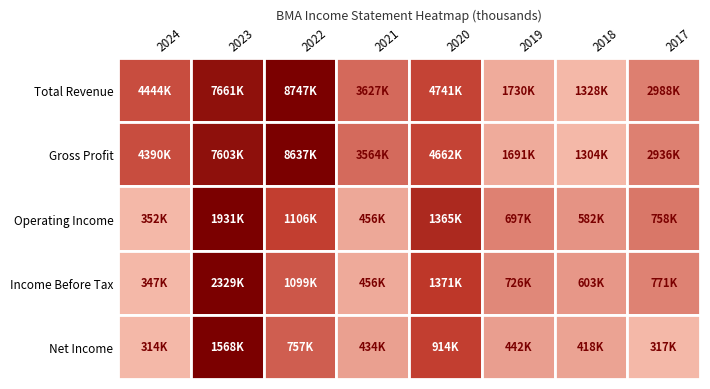

Rank the categories by Gross Profit value from highest to lowest.

2022, 2023, 2020, 2024, 2021, 2017, 2019, 2018